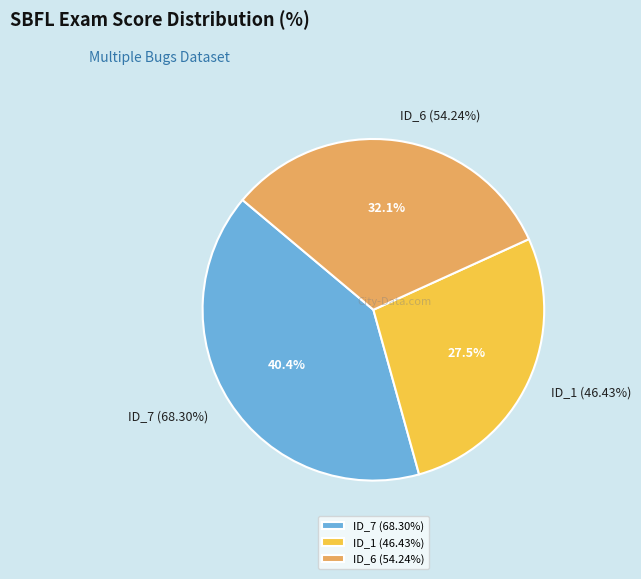

What is the ratio of the value at _MultipleBugs_.NOB_1.ID_1 to the value at _MultipleBugs_.NOB_1.ID_7?

0.7